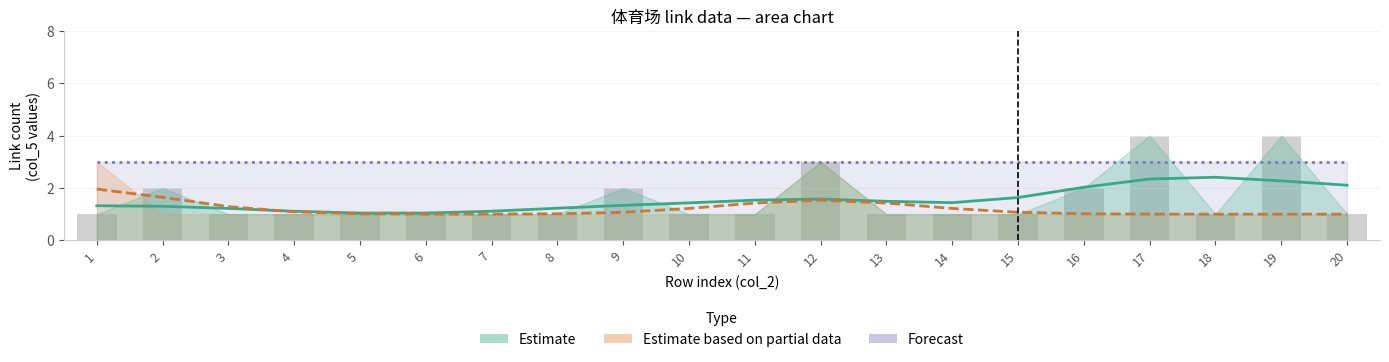

At which category is the sum across all series the highest?

12